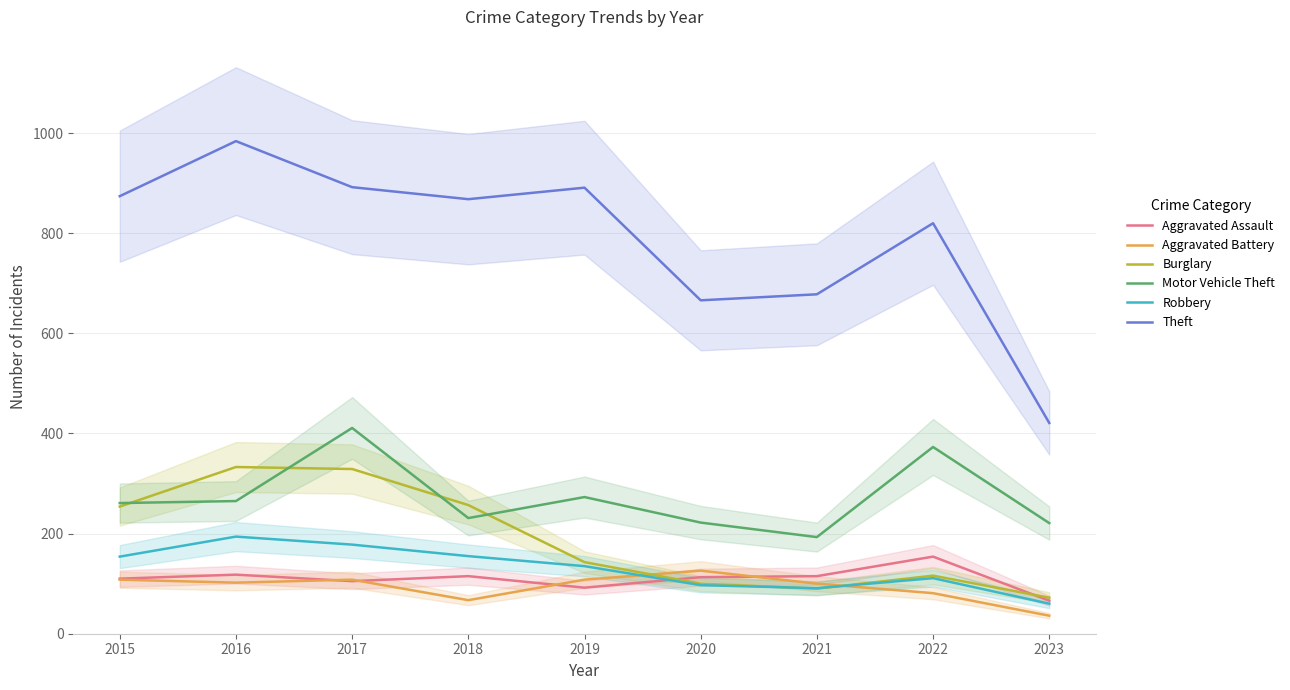

How many series are shown in this chart?

6